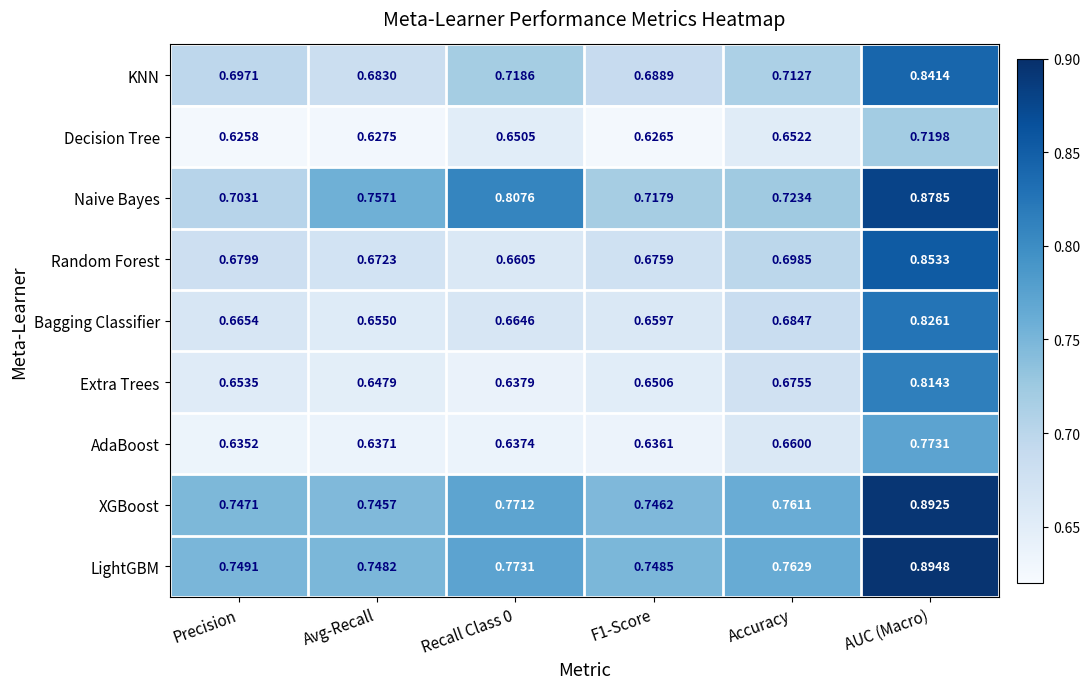

At which label does Naive Bayes reach its peak?

AUC (Macro)